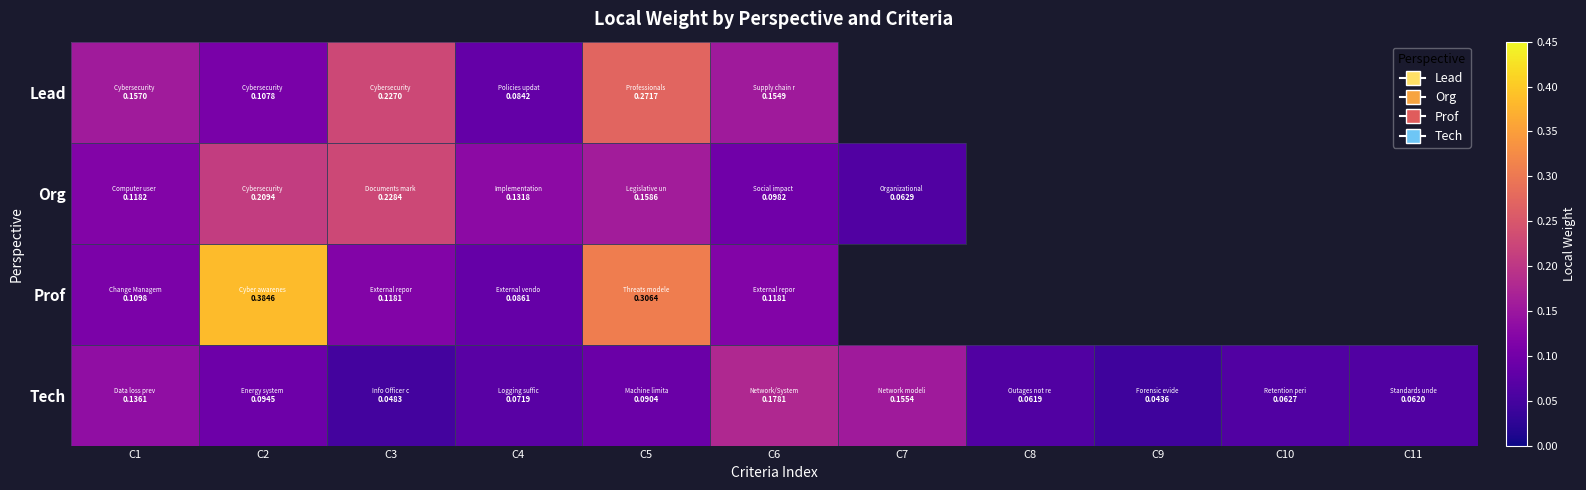

At C6, list the series in order from smallest to largest.

Org, Prof, Lead, Tech